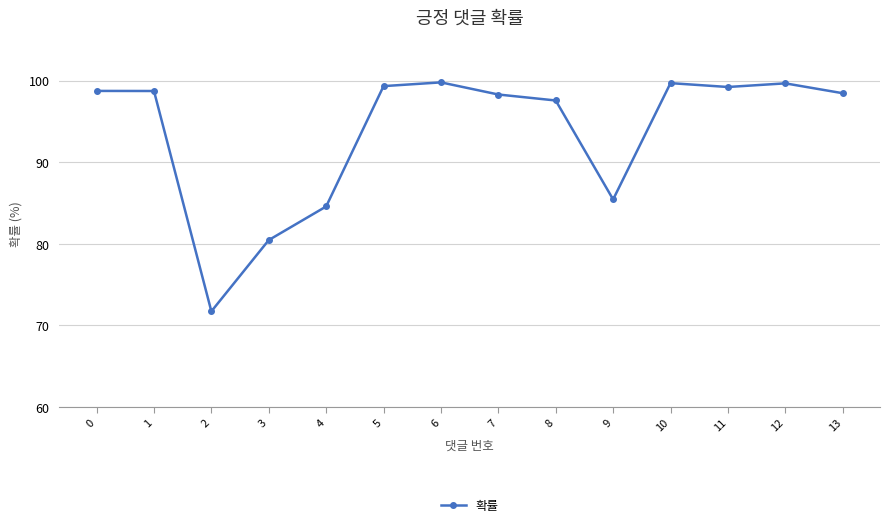

True or false: the data shows 99.7 at 10.

True